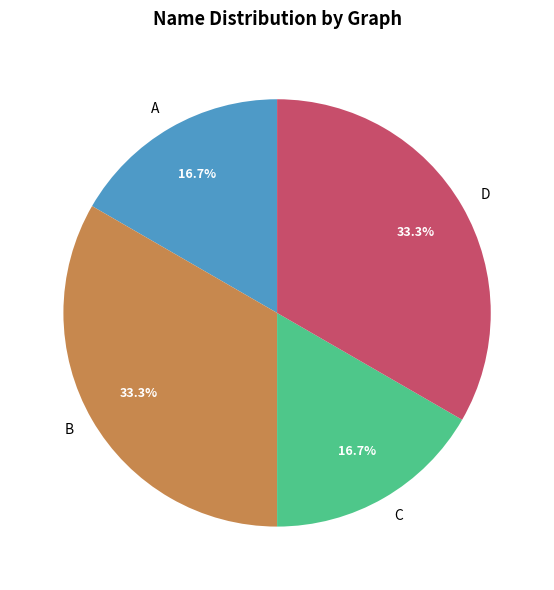

Is there a majority slice in this chart?

No